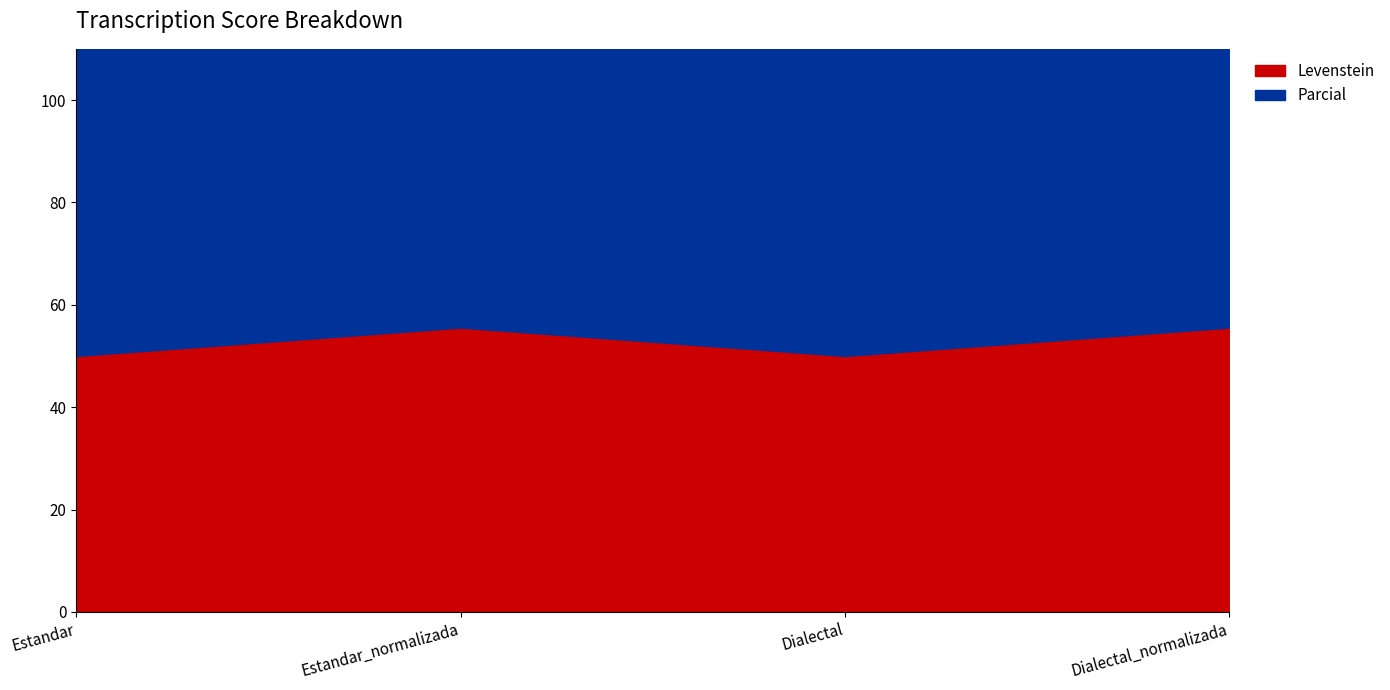

What is the label of the 2nd point from the left?

Estandar_normalizada